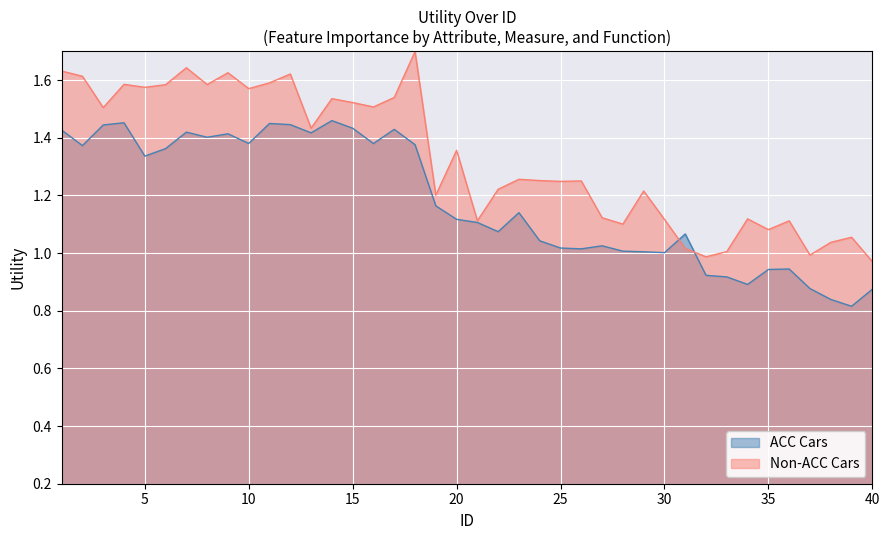

At which label is the value closest to 1?

30